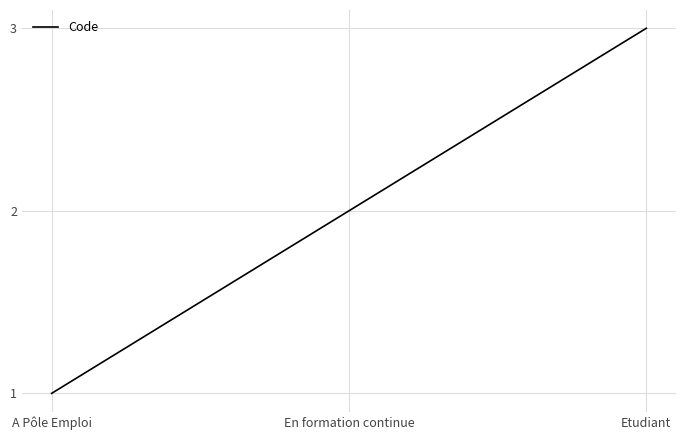

What is the change in value from A Pôle Emploi to Etudiant?

+2